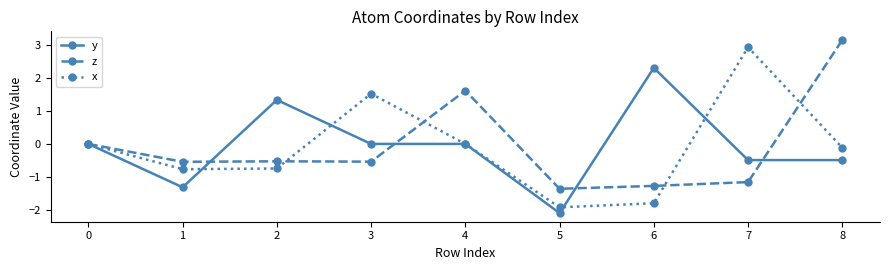

What value does the x series have at 8?

-0.1